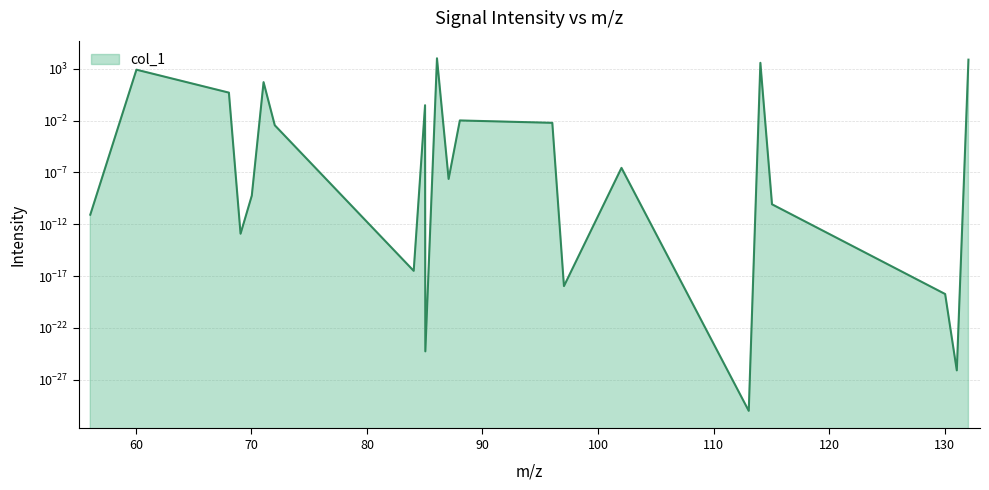

List the labels in order of value, smallest first.

113.047677, 131.058241, 85.052763, 130.050416, 97.052763, 84.044938, 69.057849, 56.050024, 115.063327, 70.029288, 87.068413, 102.031692, 72.021128, 96.044938, 88.039852, 85.028953, 68.050024, 71.049689, 60.044938, 114.055502, 132.066066, 86.060588